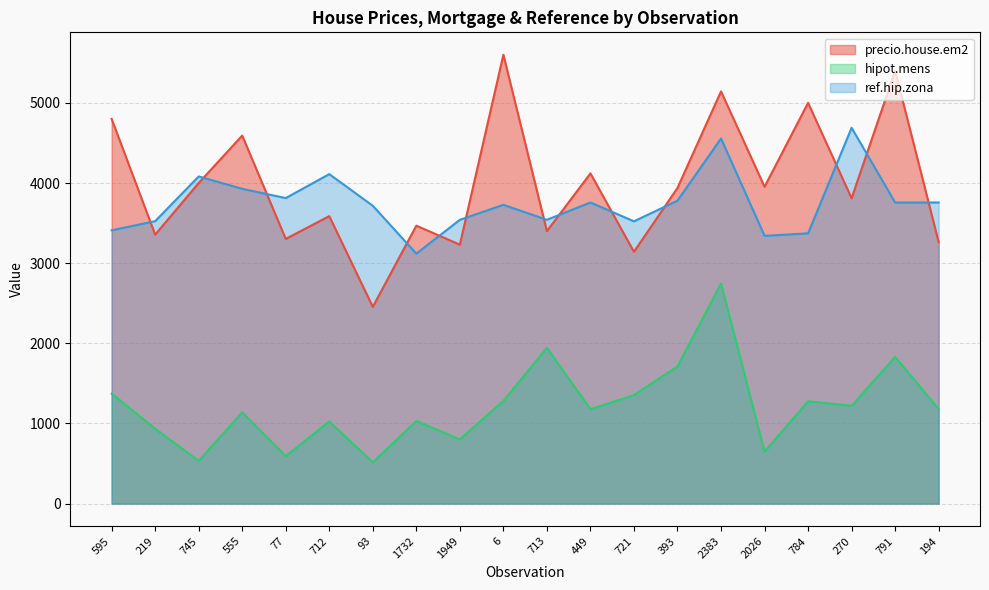

Which category has the lowest value across all series?

93